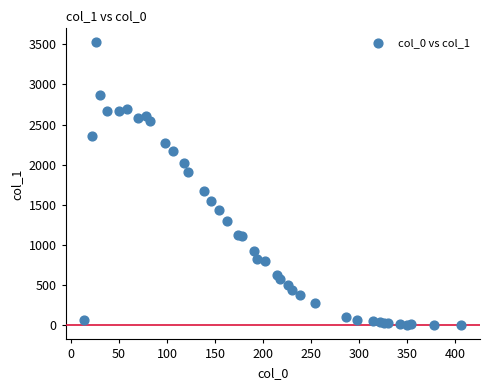

What Y value in the scatter plot is closest to 1762?

1675